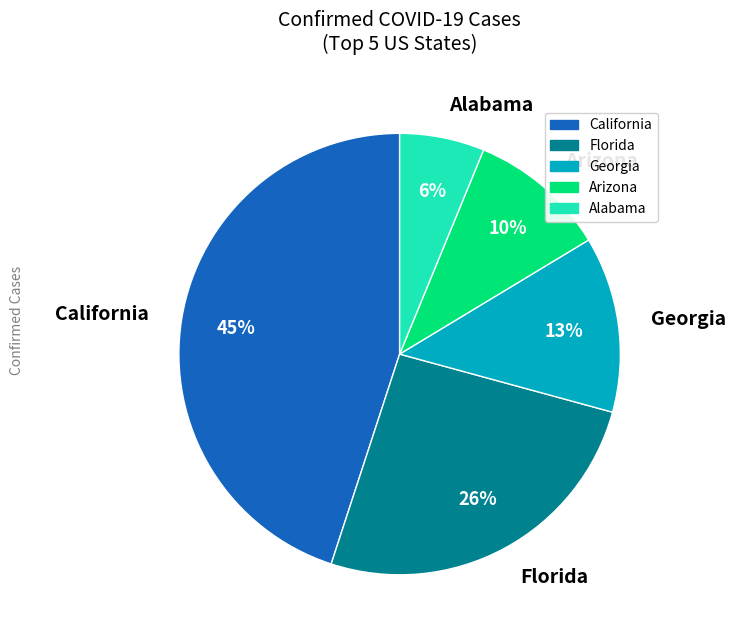

Rank the categories by value from highest to lowest.

California, Florida, Georgia, Arizona, Alabama